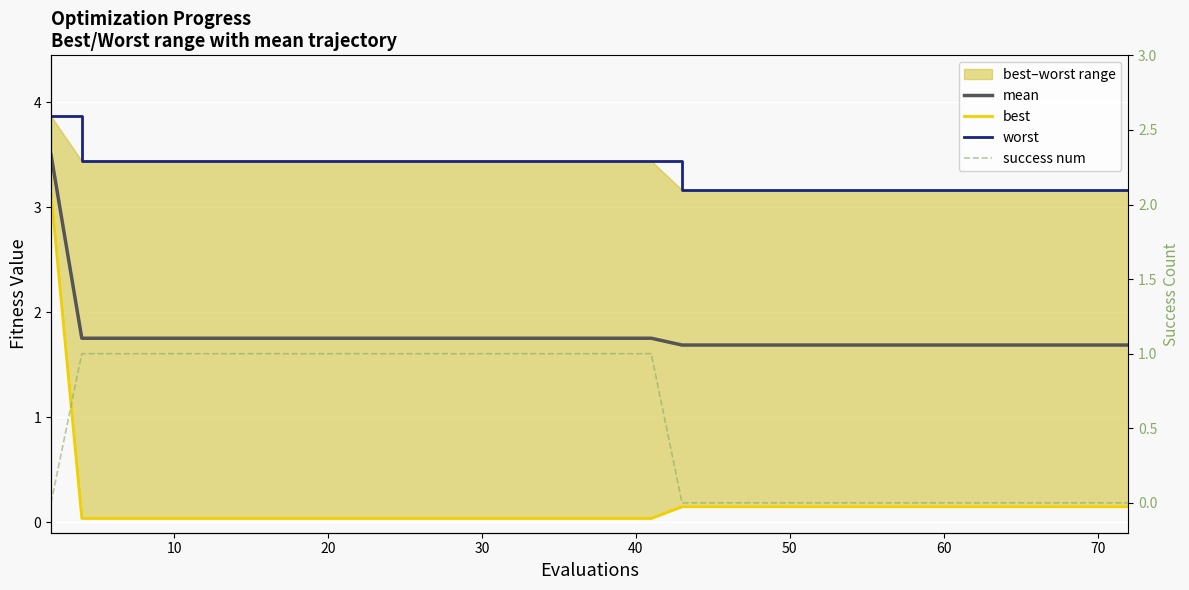

The success num series shows 1.0 at 17. True or false?

True